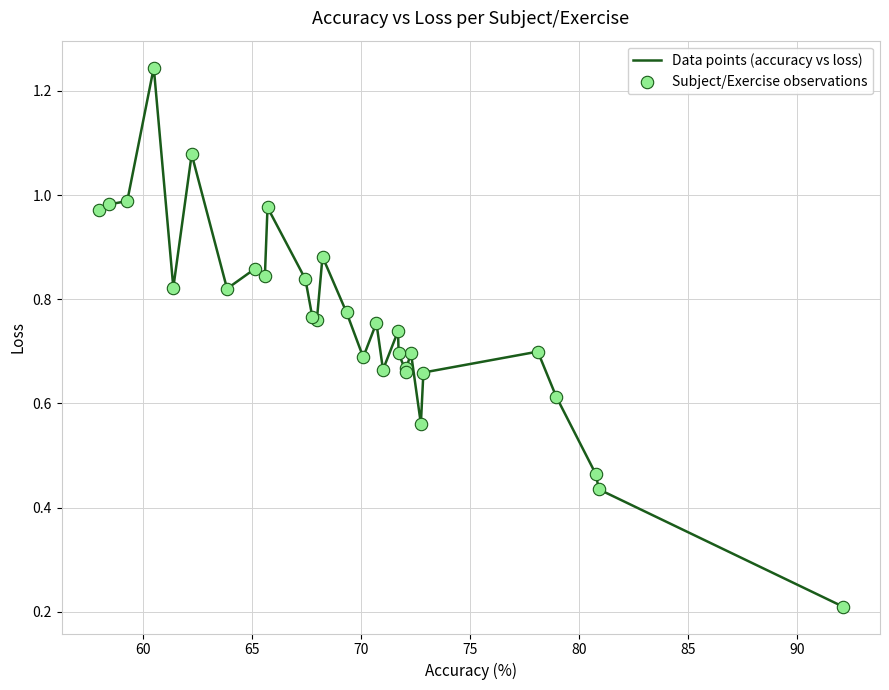

How many lines are shown in the chart?

1